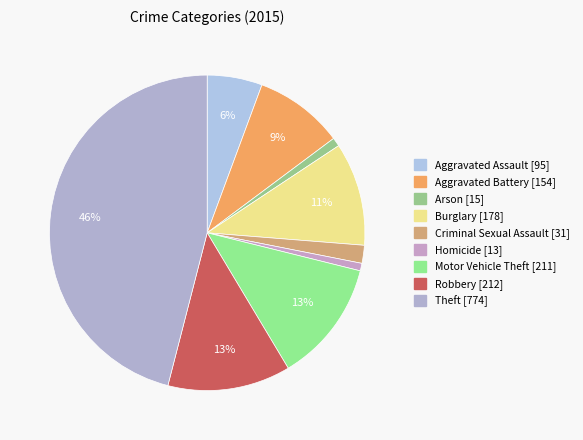

True or false: Arson accounts for 13% of the total.

False